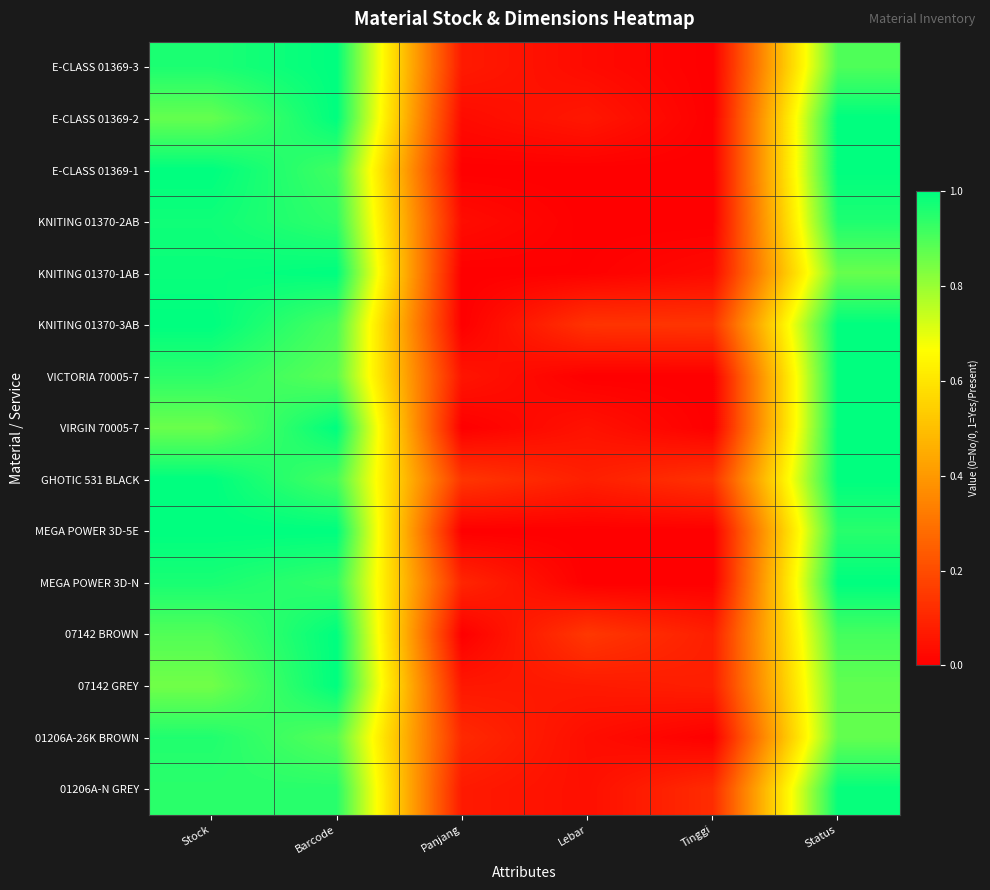

Reading left to right, transcribe all the data shown in this chart.

E-CLASS 01369-3: Stock=1.0	Barcode=1.0	Panjang=0.1	Lebar=0.0	Tinggi=0.0	Status=0.9
E-CLASS 01369-2: Stock=0.9	Barcode=1.0	Panjang=0.0	Lebar=0.1	Tinggi=0.0	Status=1.0
E-CLASS 01369-1: Stock=1.0	Barcode=0.9	Panjang=0.0	Lebar=0.0	Tinggi=0.0	Status=1.0
KNITING 01370-2AB: Stock=1.0	Barcode=0.9	Panjang=0.0	Lebar=0.0	Tinggi=0.0	Status=1.0
KNITING 01370-1AB: Stock=1.0	Barcode=1.0	Panjang=0.0	Lebar=0.0	Tinggi=0.0	Status=0.9
KNITING 01370-3AB: Stock=1.0	Barcode=0.9	Panjang=0.0	Lebar=0.1	Tinggi=0.1	Status=1.0
VICTORIA 70005-7: Stock=0.9	Barcode=0.9	Panjang=0.1	Lebar=0.0	Tinggi=0.0	Status=1.0
VIRGIN 70005-7: Stock=0.9	Barcode=1.0	Panjang=0.0	Lebar=0.0	Tinggi=0.0	Status=1.0
GHOTIC 531 BLACK: Stock=1.0	Barcode=0.9	Panjang=0.1	Lebar=0.1	Tinggi=0.1	Status=1.0
MEGA POWER 3D-5E: Stock=1.0	Barcode=1.0	Panjang=0.0	Lebar=0.0	Tinggi=0.0	Status=0.9
MEGA POWER 3D-N: Stock=1.0	Barcode=0.9	Panjang=0.1	Lebar=0.0	Tinggi=0.0	Status=1.0
07142 BROWN: Stock=0.9	Barcode=1.0	Panjang=0.0	Lebar=0.1	Tinggi=0.1	Status=0.9
07142 GREY: Stock=0.9	Barcode=1.0	Panjang=0.1	Lebar=0.1	Tinggi=0.1	Status=0.9
01206A-26K BROWN: Stock=1.0	Barcode=0.9	Panjang=0.1	Lebar=0.0	Tinggi=0.0	Status=0.9
01206A-N GREY: Stock=0.9	Barcode=0.9	Panjang=0.1	Lebar=0.0	Tinggi=0.1	Status=1.0